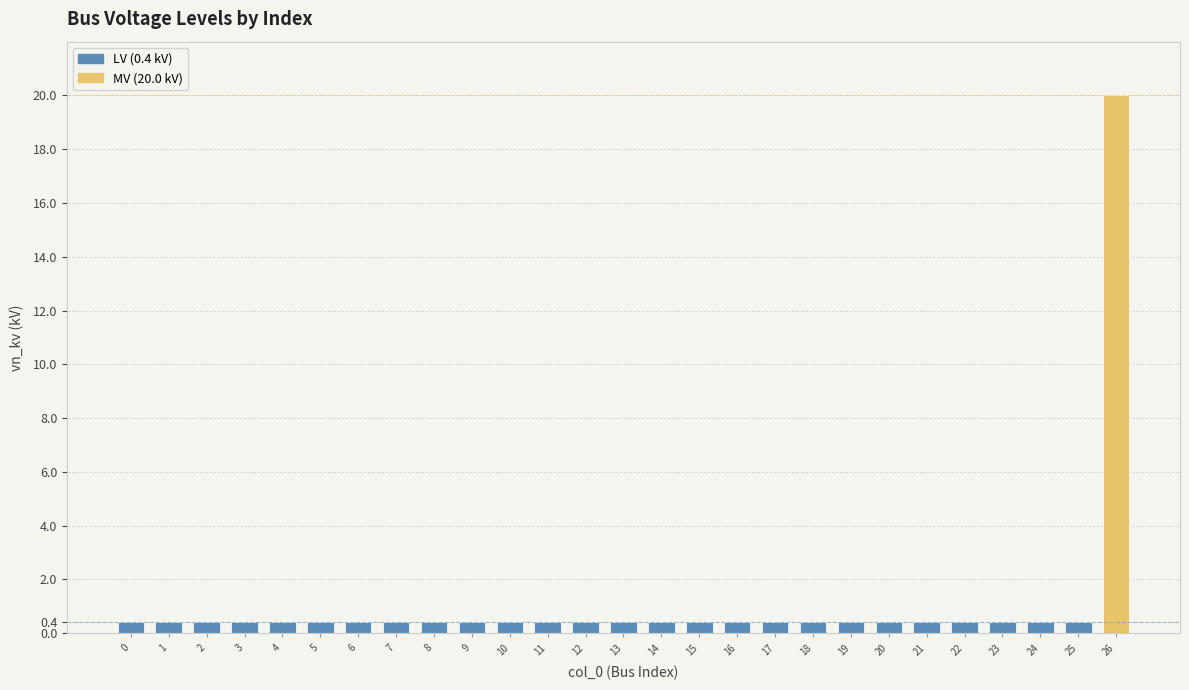

At 5, list the series in order from smallest to largest.

MV (20.0 kV), LV (0.4 kV)